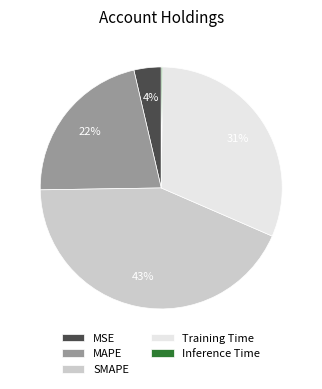

The Training Time slice represents 17% of the pie. True or false?

False